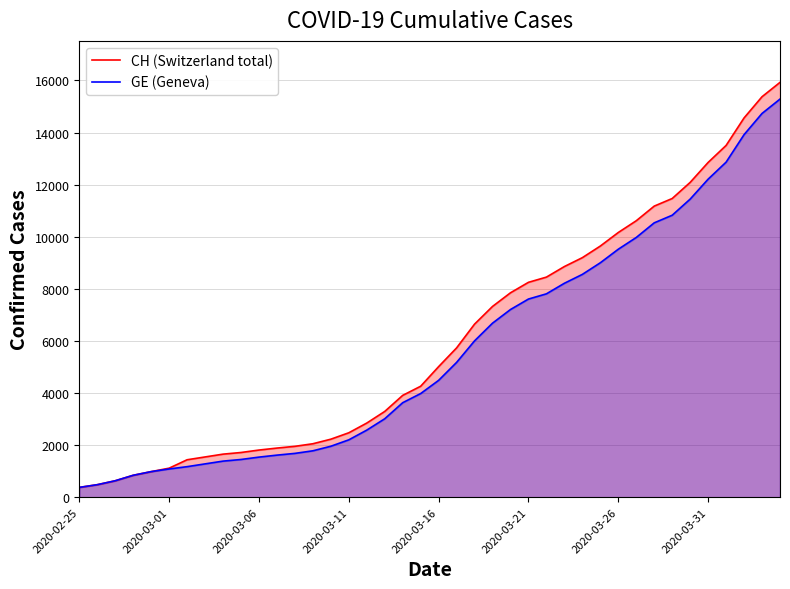

True or false: CH (Switzerland total) and GE (Geneva) intersect in this chart.

False